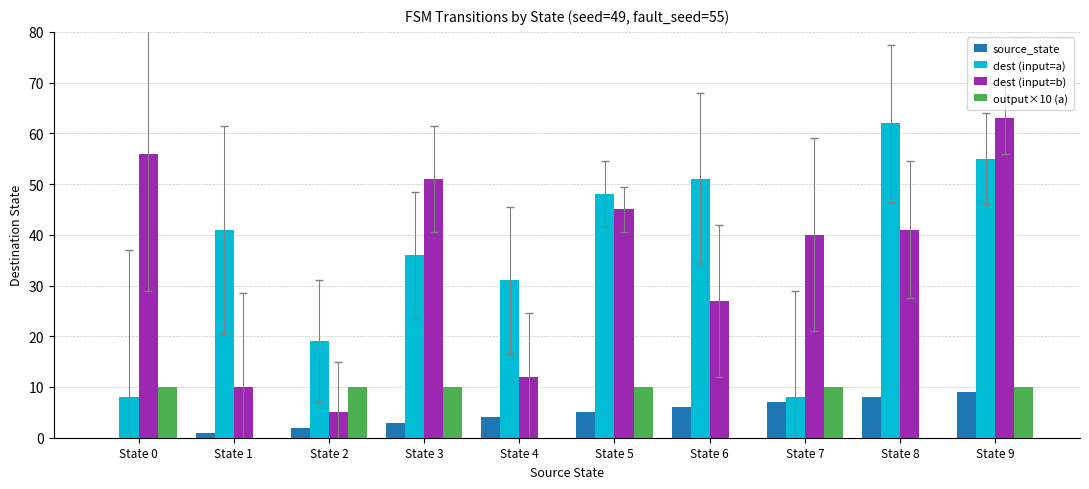

What value does the dest (input=a) series have at State 8, to the nearest 10?

60